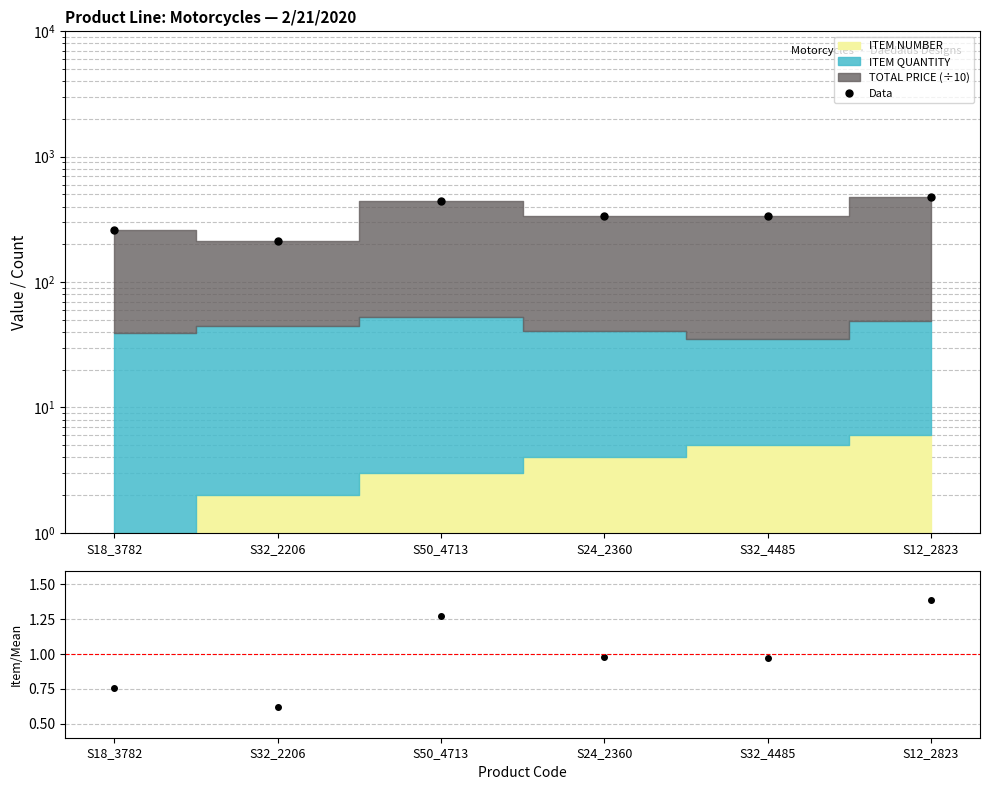

What is the label of the 6th point from the right?

S18_3782